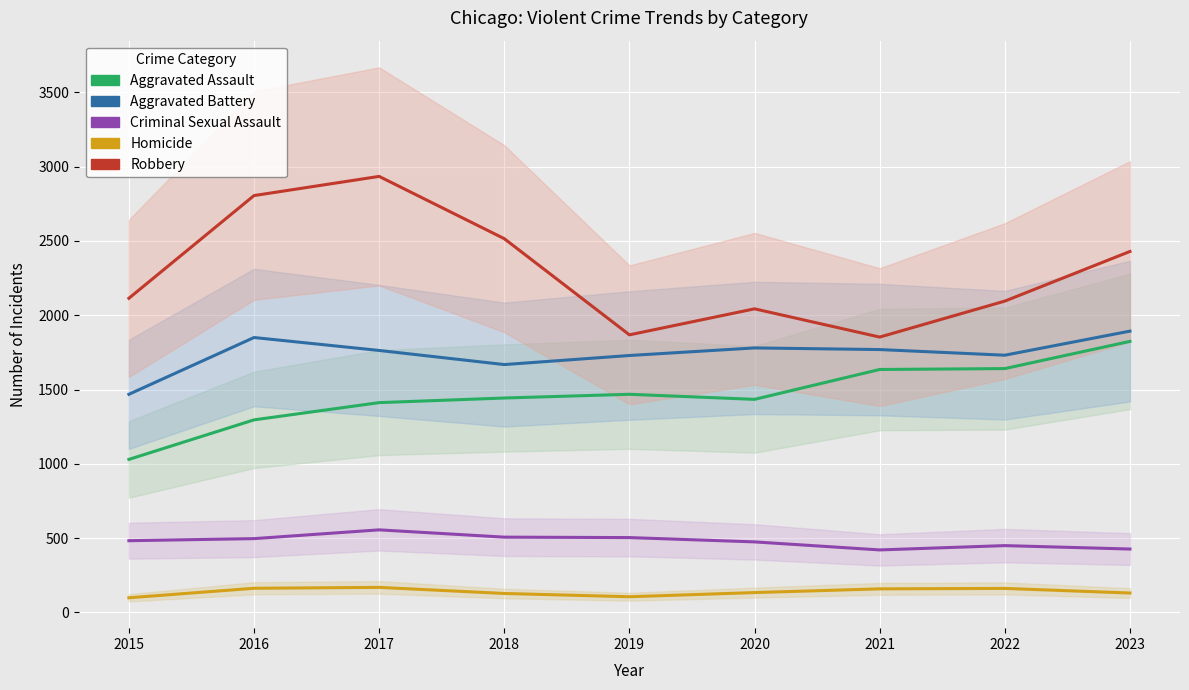

Which category has the highest value in the Aggravated Assault series?

2023